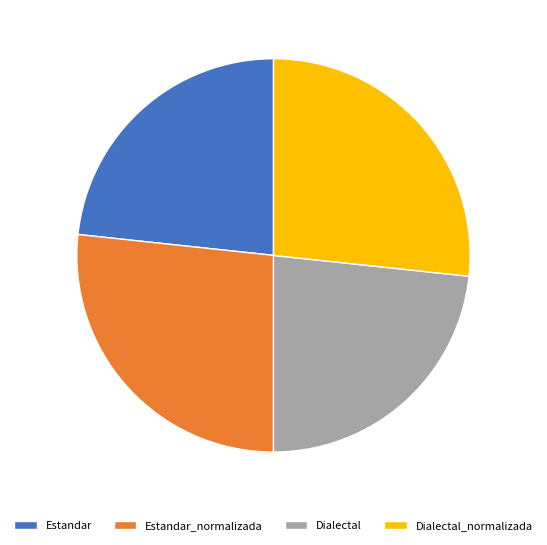

Is there any slice that represents more than half of the pie?

No